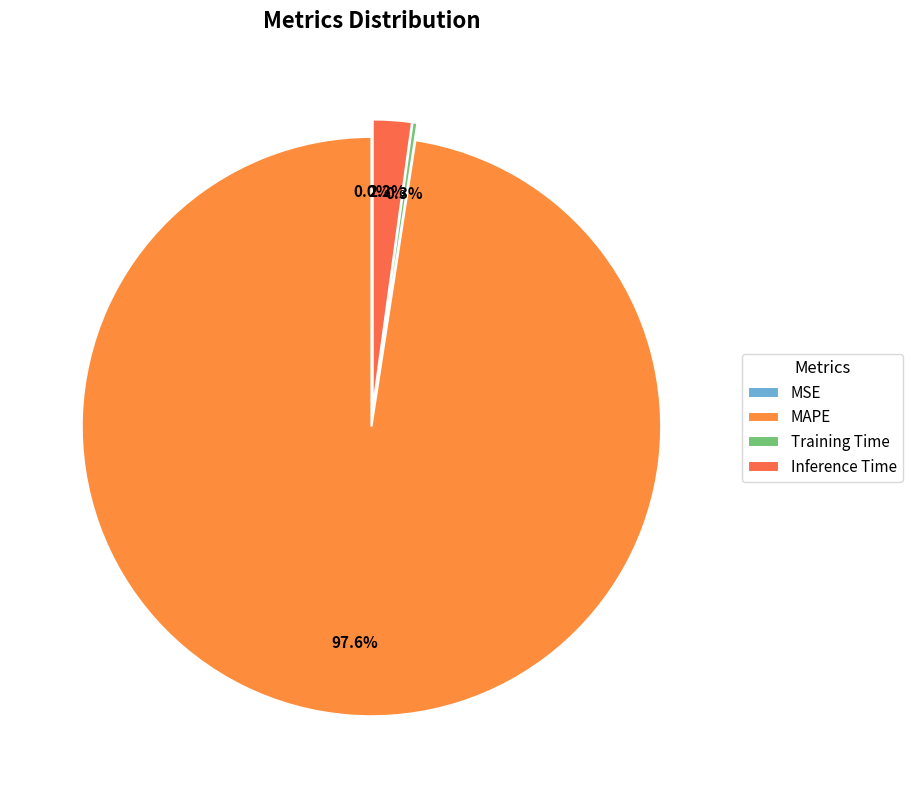

The Inference Time slice represents 7% of the pie. True or false?

False